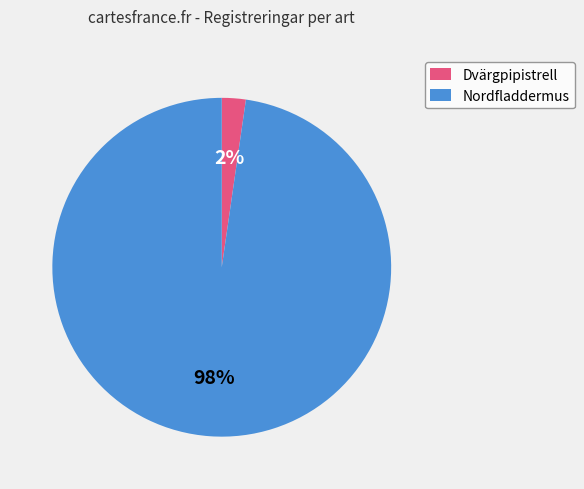

The Nordfladdermus slice represents 89% of the pie. True or false?

False